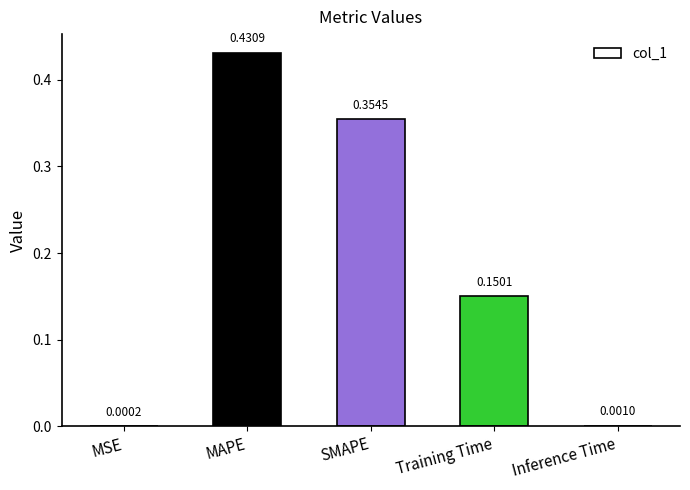

Which category has the highest value across all series?

MAPE